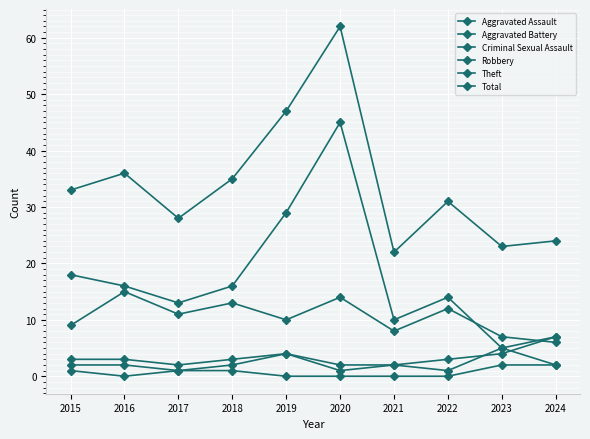

True or false: Criminal Sexual Assault and Aggravated Assault intersect in this chart.

False